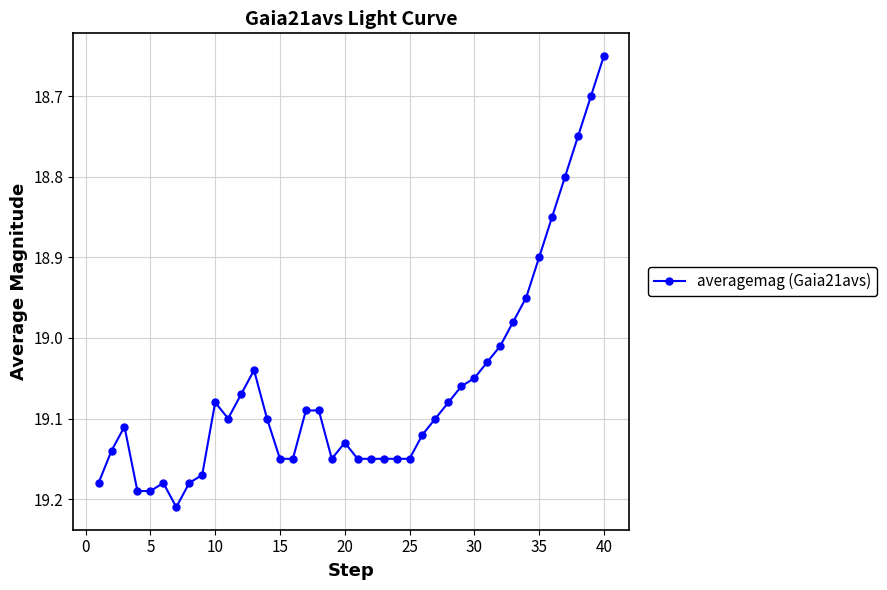

What is the difference between the second highest and second lowest values?

0.5